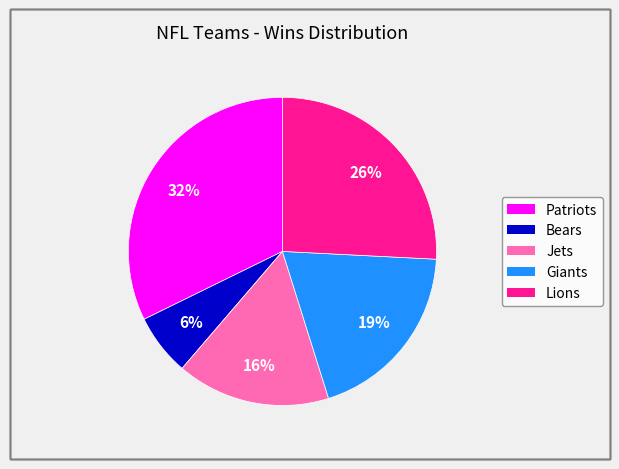

Between Bears and Patriots, which is larger?

Patriots